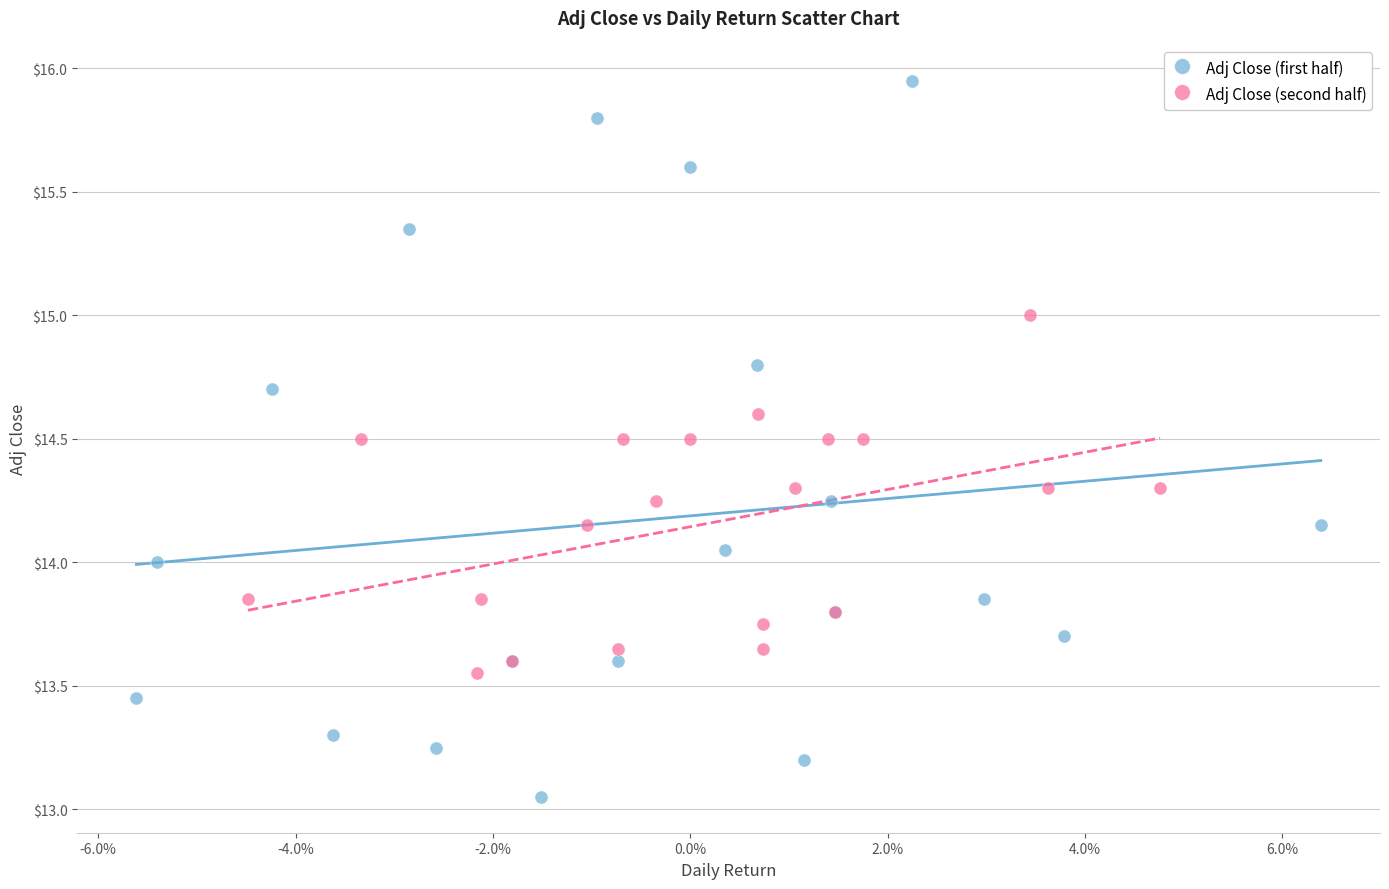

Which series has the largest Y range (max minus min)?

Adj Close (first half)